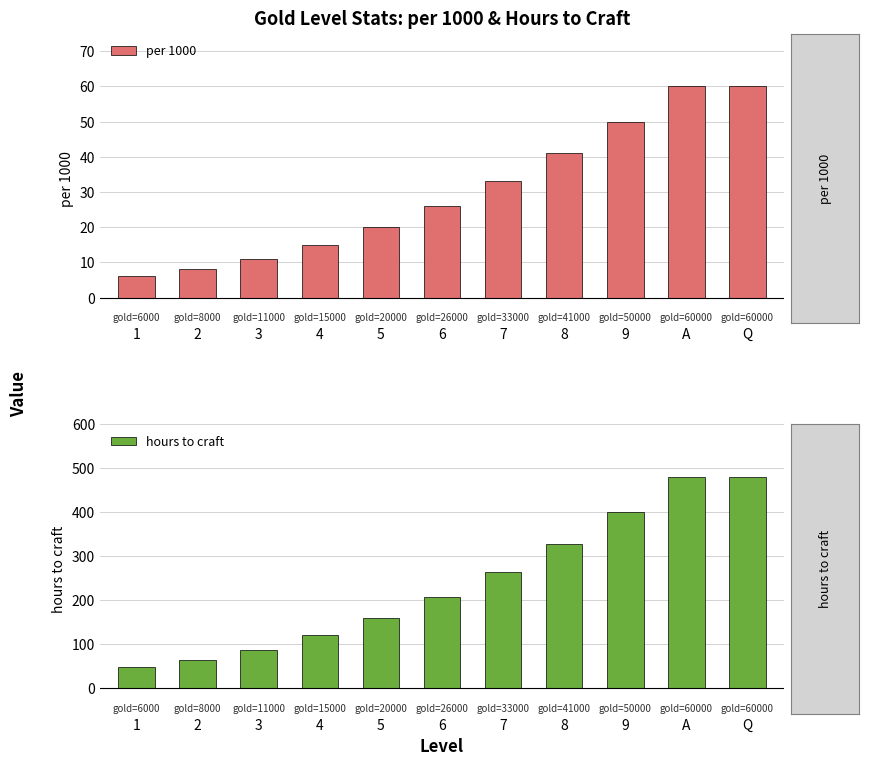

What is the label of the 2nd bar from the left?

2